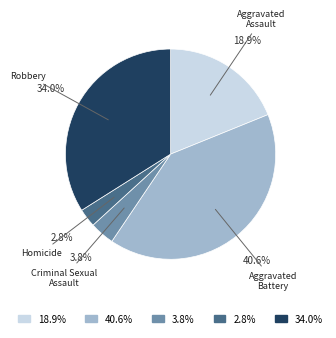

Does any single category account for the majority?

No